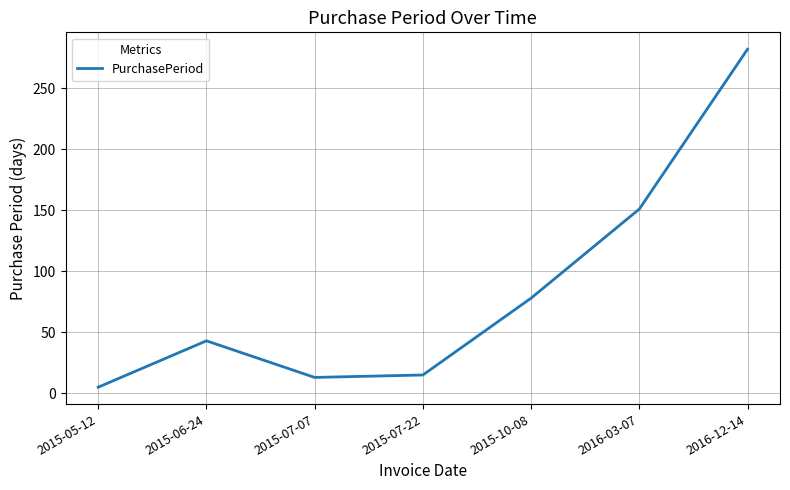

What position from the left is 2016-12-14?

7